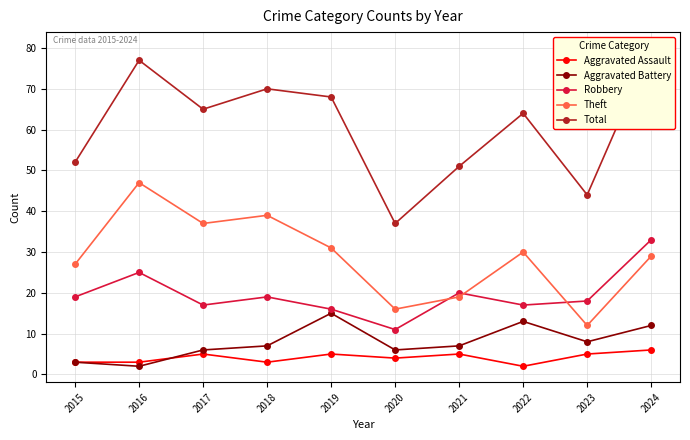

Reading left to right, extract all data points from this chart.

Aggravated Assault: 2015=3	2016=3	2017=5	2018=3	2019=5	2020=4	2021=5	2022=2	2023=5	2024=6
Aggravated Battery: 2015=3	2016=2	2017=6	2018=7	2019=15	2020=6	2021=7	2022=13	2023=8	2024=12
Robbery: 2015=19	2016=25	2017=17	2018=19	2019=16	2020=11	2021=20	2022=17	2023=18	2024=33
Theft: 2015=27	2016=47	2017=37	2018=39	2019=31	2020=16	2021=19	2022=30	2023=12	2024=29
Total: 2015=52	2016=77	2017=65	2018=70	2019=68	2020=37	2021=51	2022=64	2023=44	2024=80